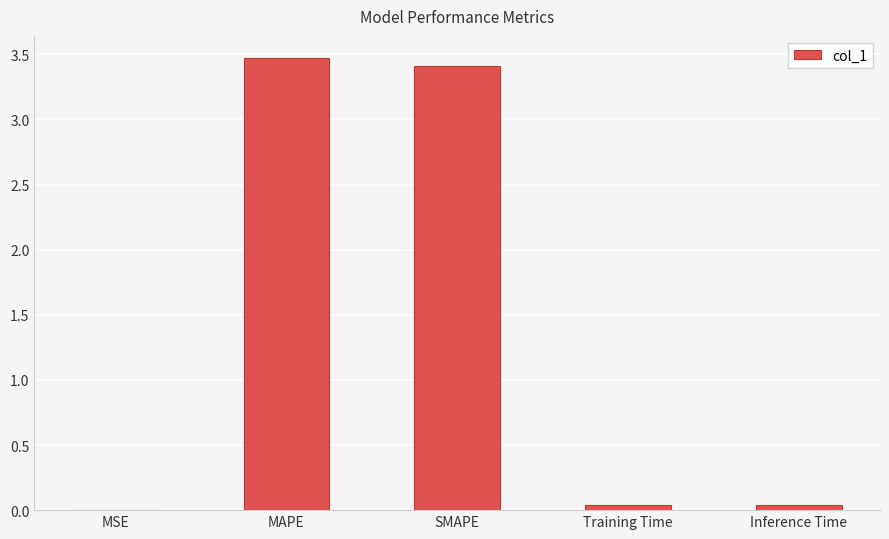

At which category does the chart reach its peak across all series?

MAPE